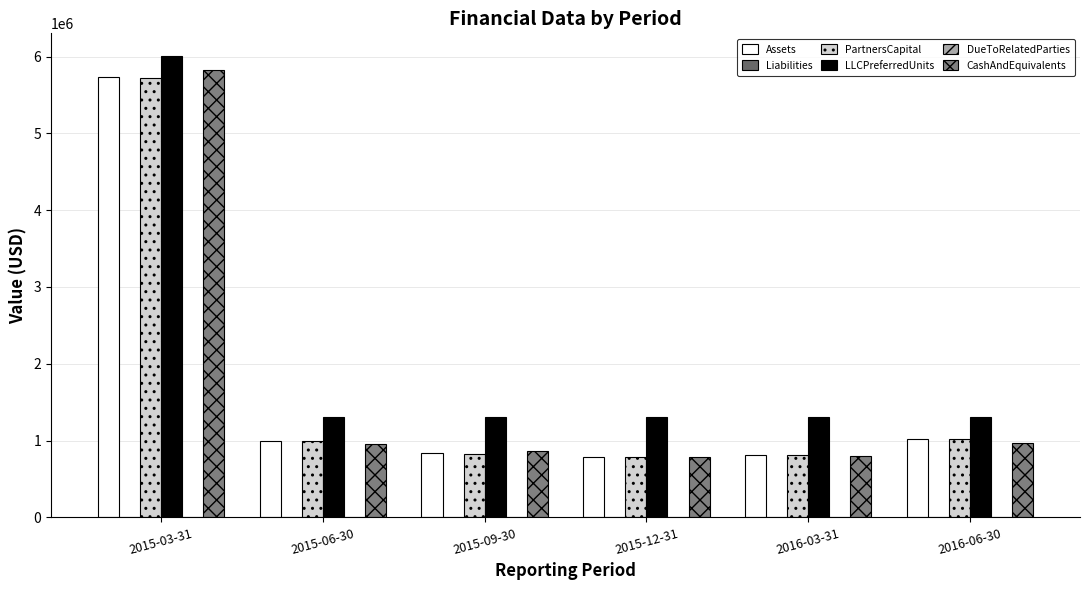

Which has a higher value, 2015-12-31 or 2016-03-31?

2016-03-31